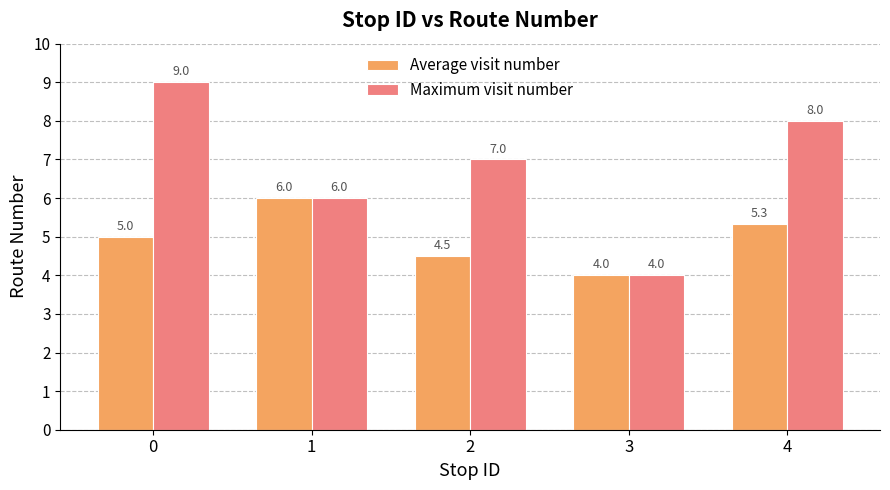

Reading left to right, transcribe all the data shown in this chart.

Average visit number: 5.0	6.0	4.5	4.0	5.3
Maximum visit number: 9.0	6.0	7.0	4.0	8.0